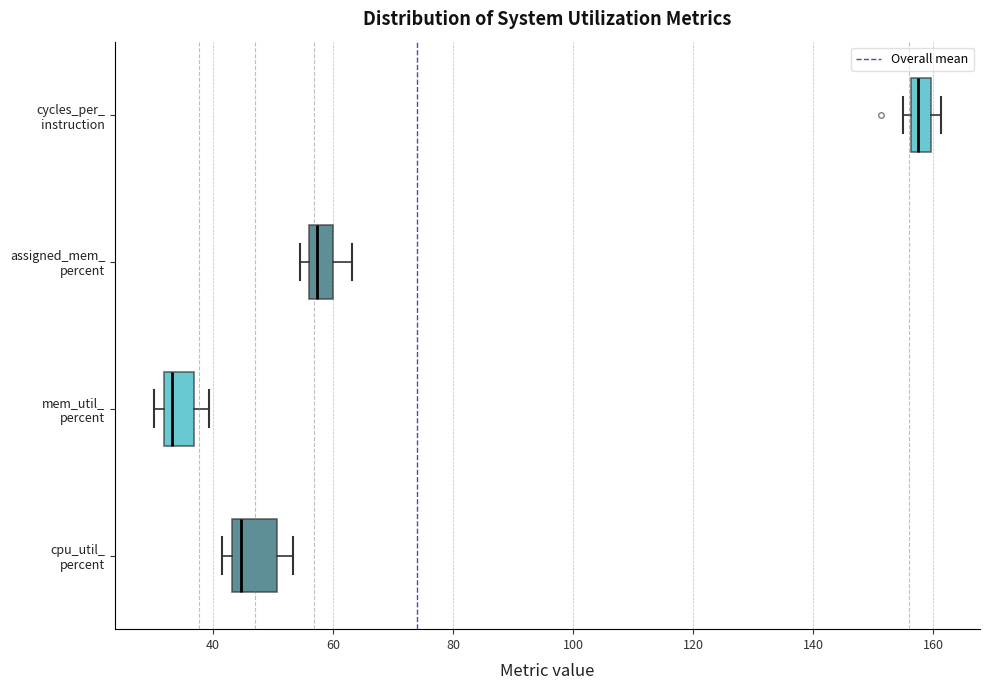

Which box is the widest, from its left edge to its right edge?

cpu_util_ percent